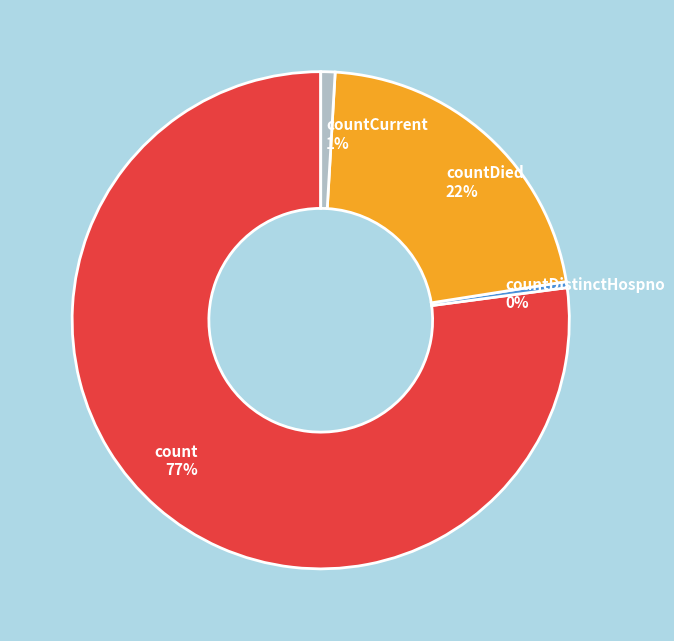

What is the largest slice in the pie chart?

count 77%